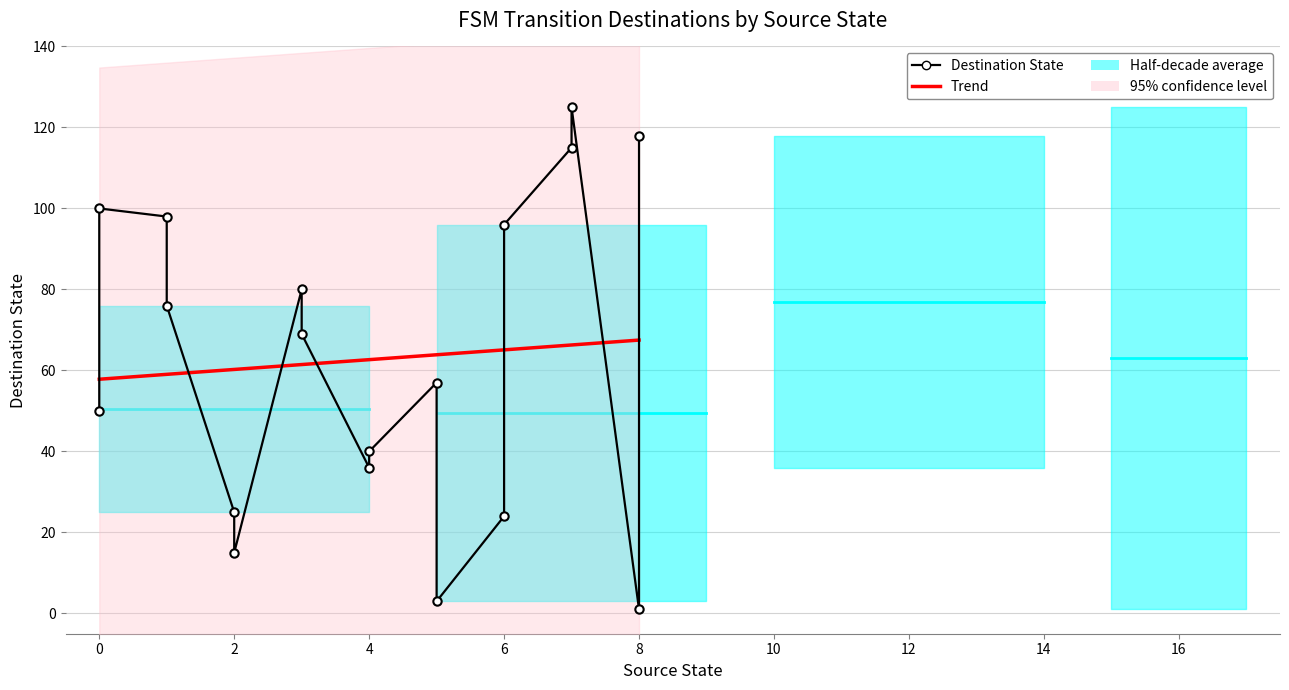

List the series in order of their peak value, highest first.

Destination State, Trend